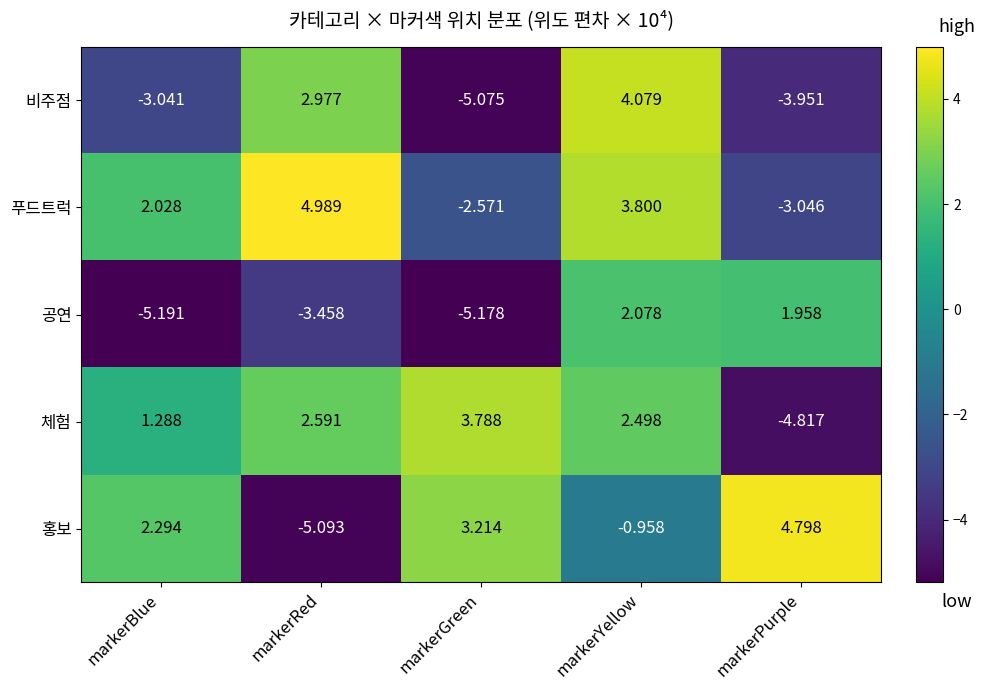

Which series has the largest total across all categories?

체험